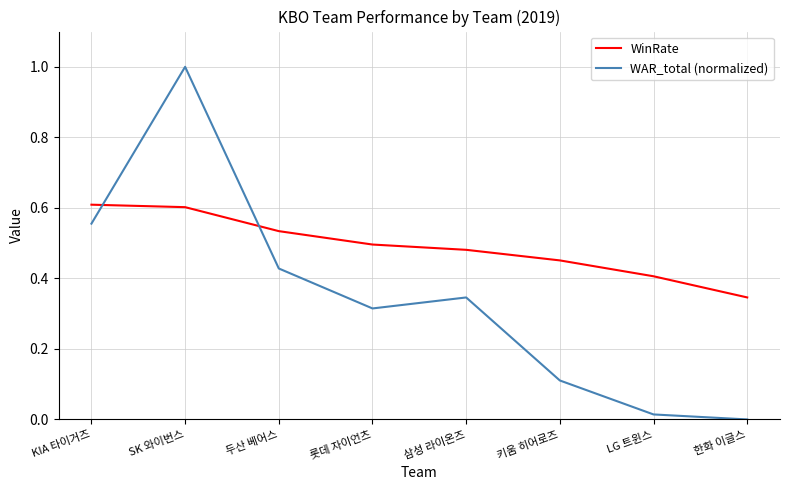

Is it true that WinRate equals 0.7 at 삼성 라이온즈?

False